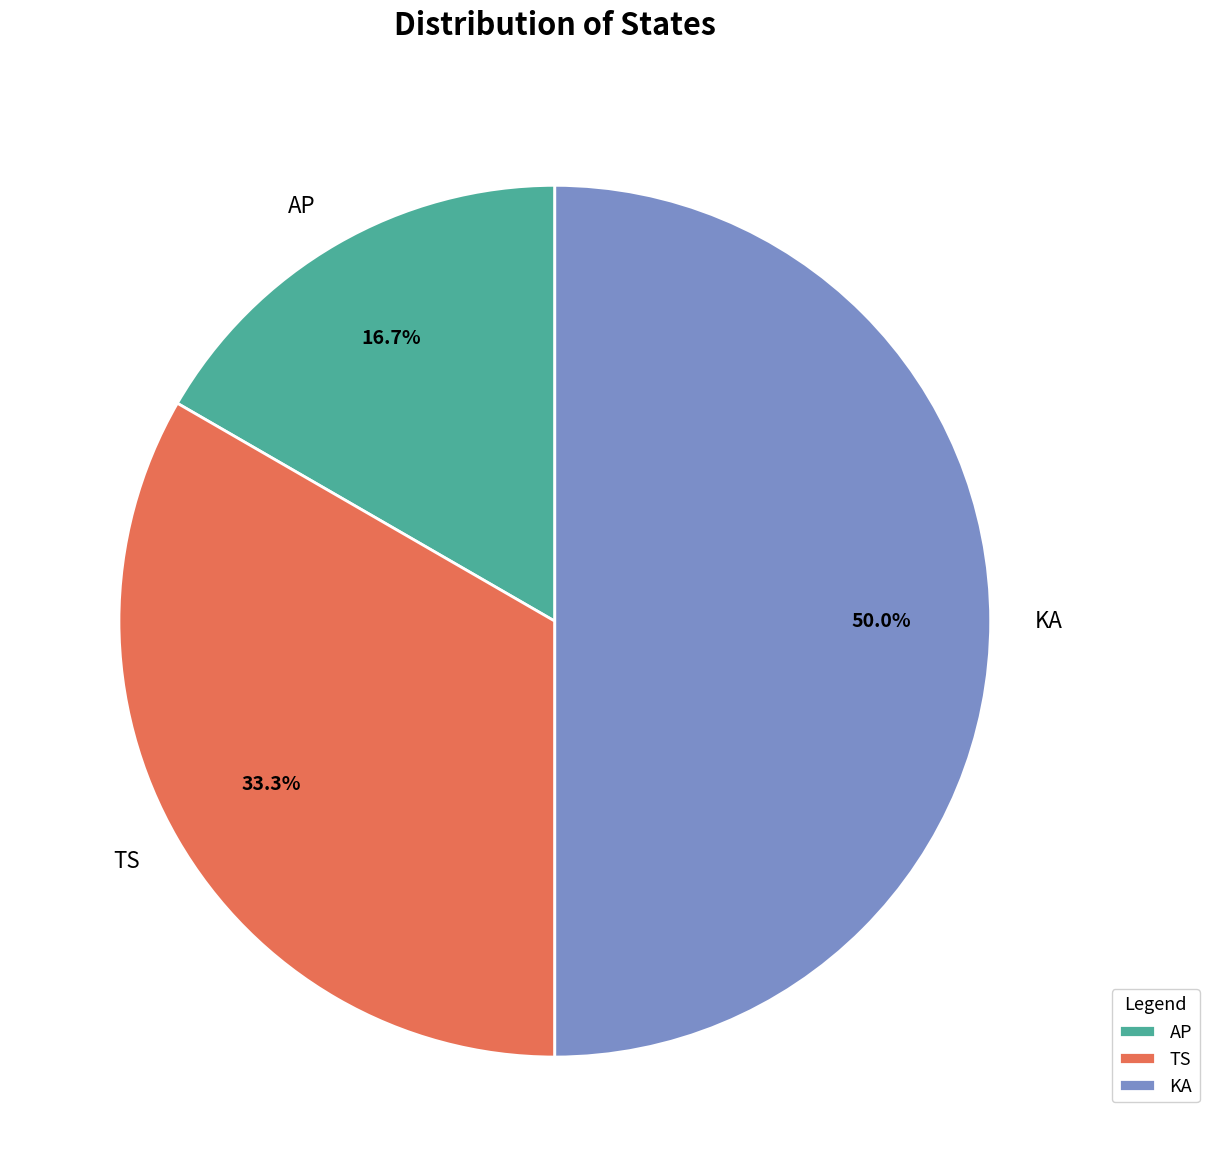

To the nearest percent, what portion does TS represent?

33%